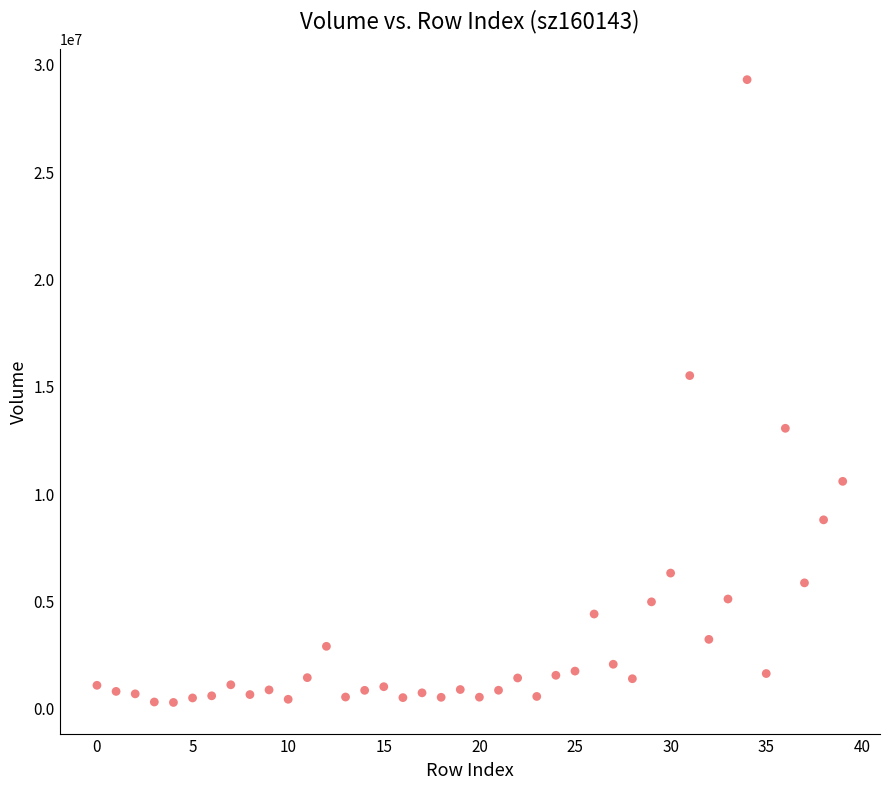

What Y value in the scatter plot is closest to 14754170?

15474115